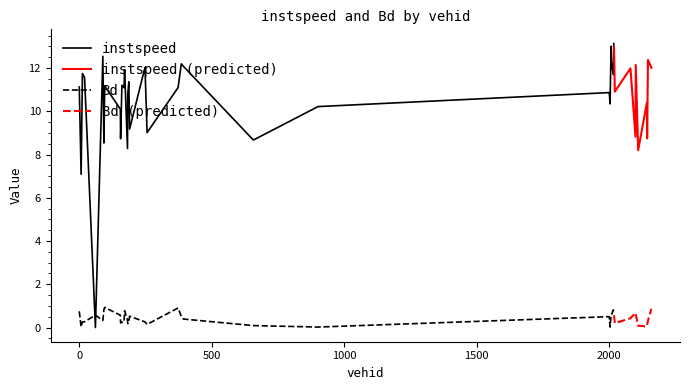

At which label is instspeed closest to 6?

7.0